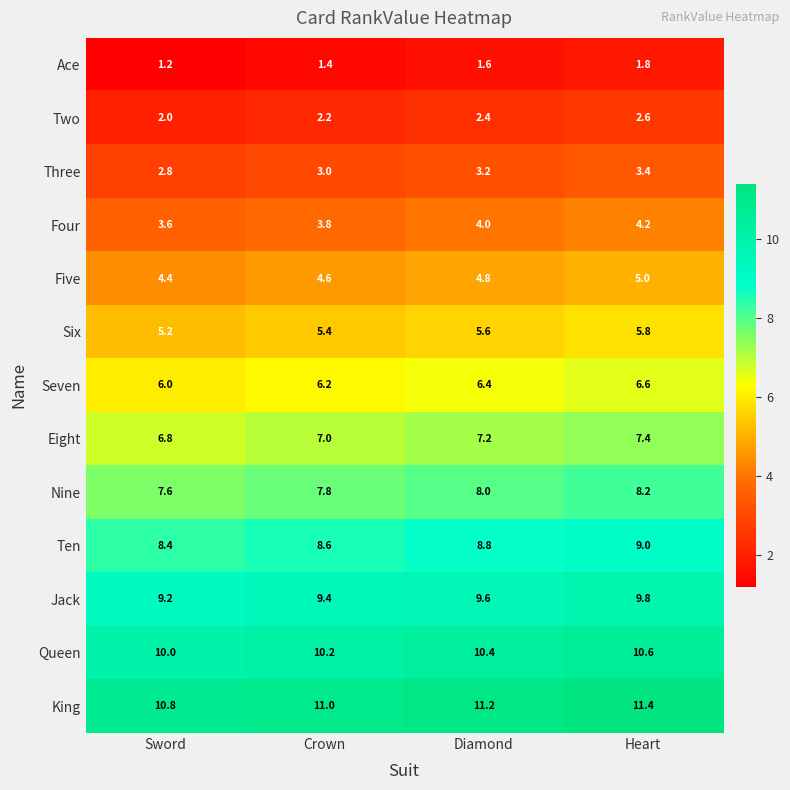

How many data points does each series have?

4